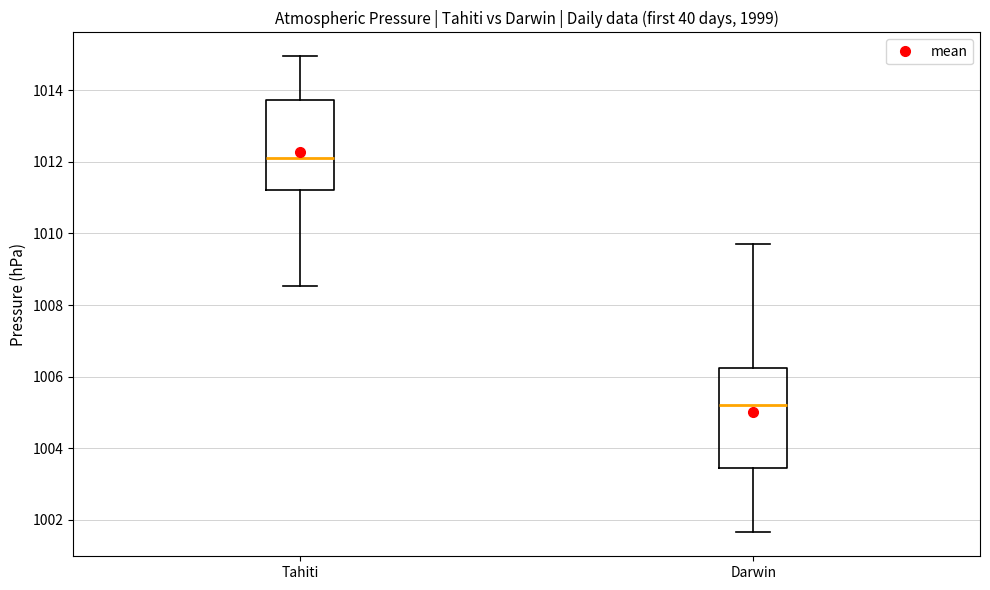

Reading left to right, transcribe this box plot: for each box, give where its median line is, the range the box spans, and where its two whiskers end, as read against the y-axis. The values are not printed on the chart, so give them approximately, as read against the axis.

Tahiti: median 1012.2, box 1011.2 to 1013.8, whiskers 1008.6 to 1015.0
Darwin: median 1005.2, box 1003.4 to 1006.2, whiskers 1001.6 to 1009.8